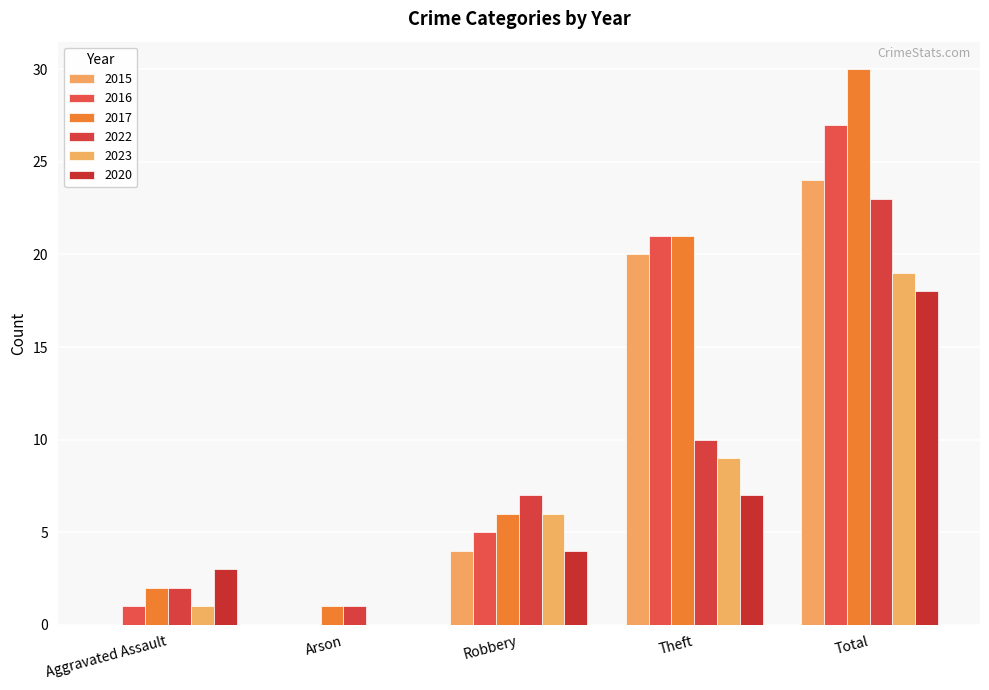

What is the highest value of the 2020 series?

18